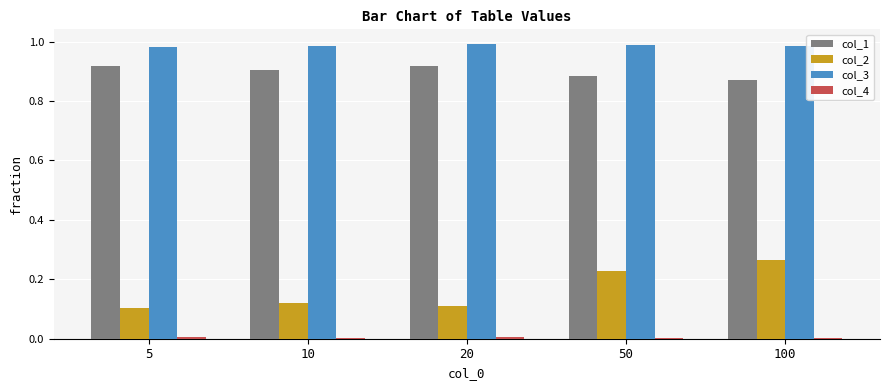

What is the total value across all series at 20?

2.0